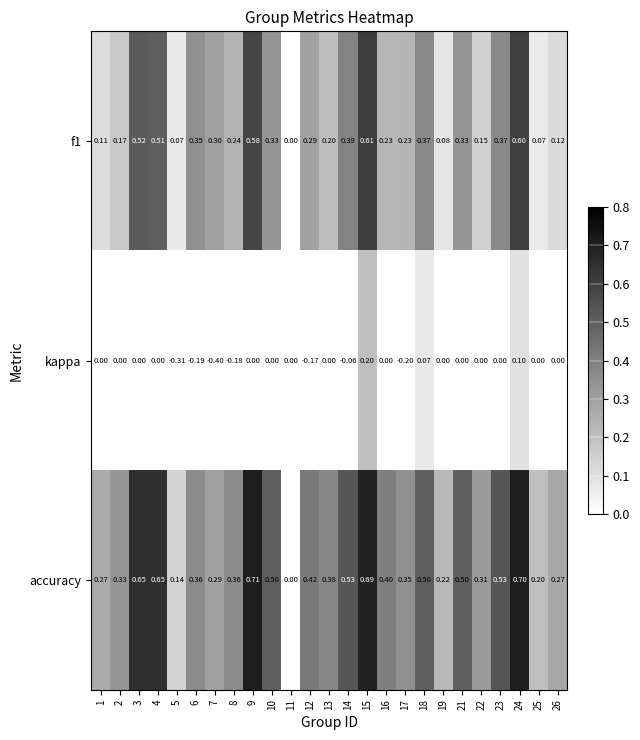

Between 3 and 11, which series saw the biggest shift?

accuracy